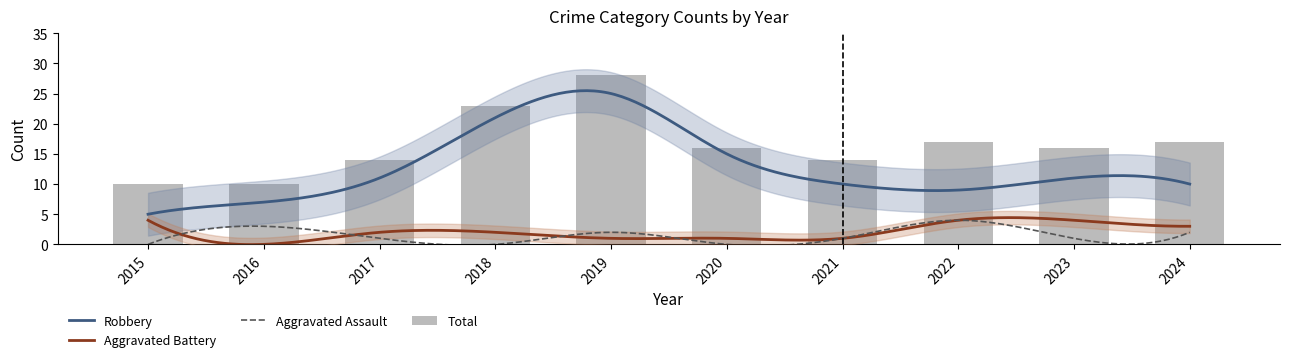

At which label does Robbery reach its minimum?

2015